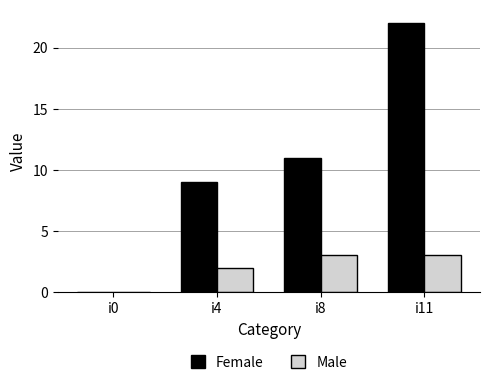

Which series has the largest total across all categories?

Female